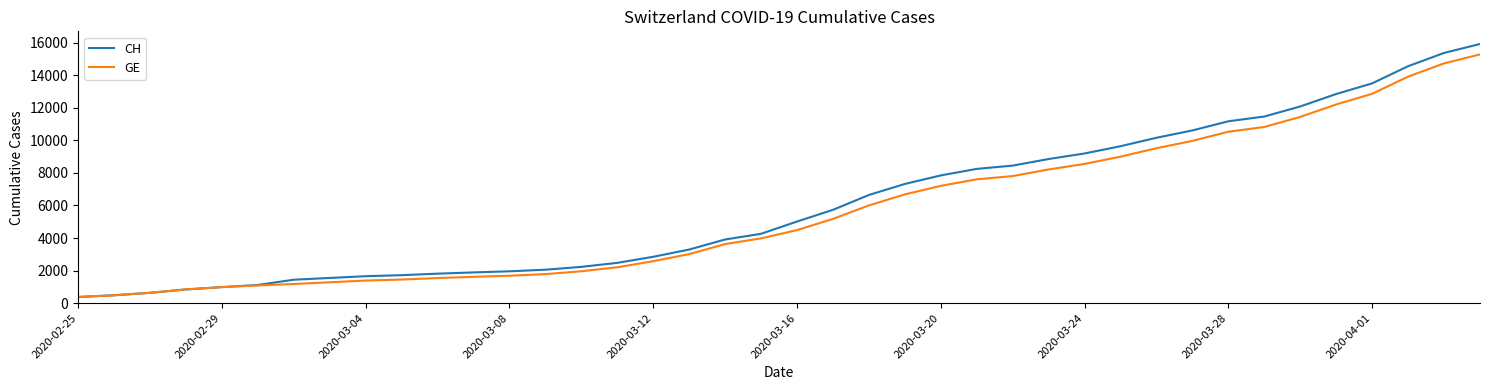

How many values in the CH series are below 5012?

20